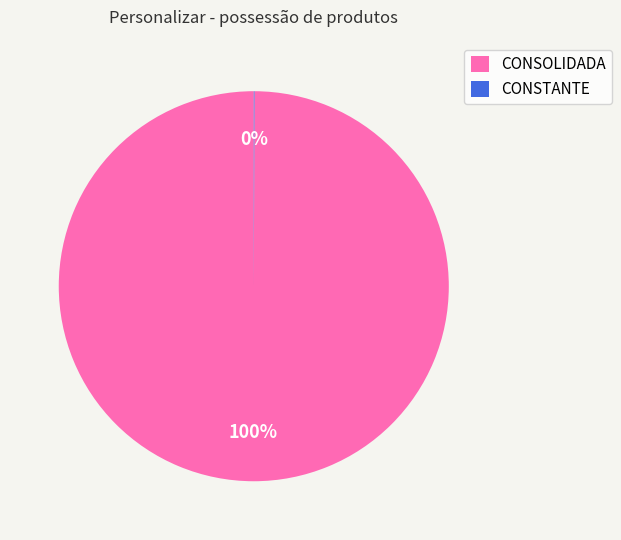

What is the largest slice in the pie chart?

CONSOLIDADA